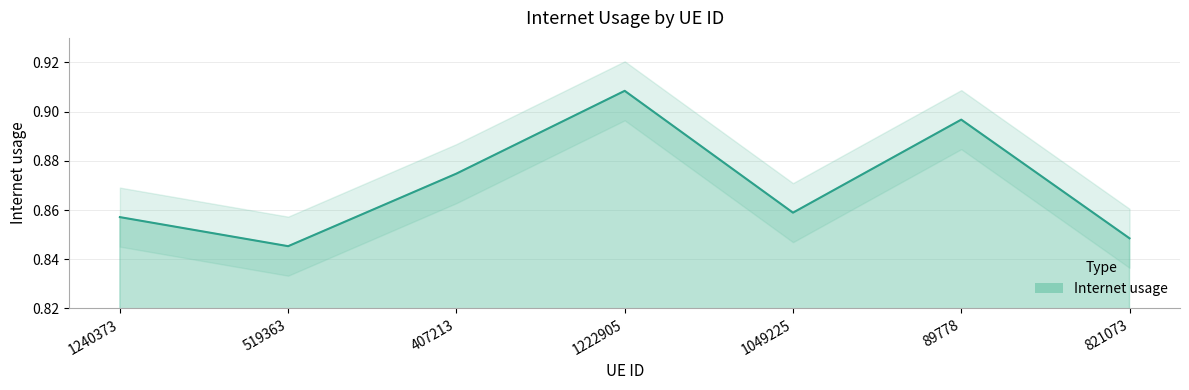

How many points are higher than both their immediate neighbors (excluding endpoints)?

2